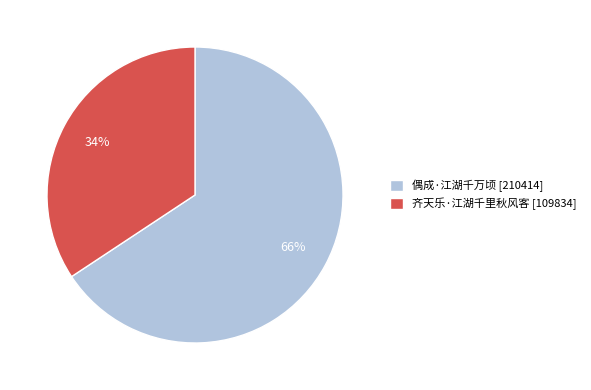

What is the largest slice in the pie chart?

偶成·江湖千万顷